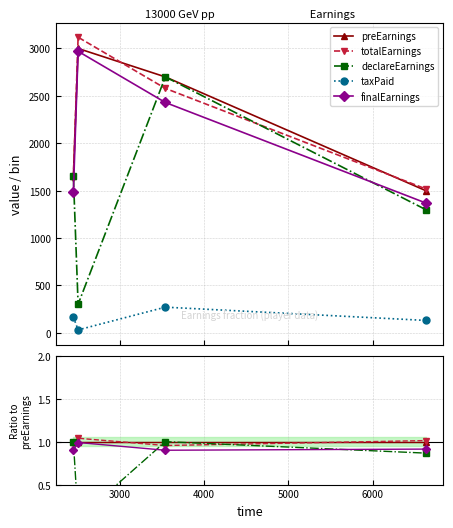

True or false: totalEarnings and finalEarnings cross at least once.

False